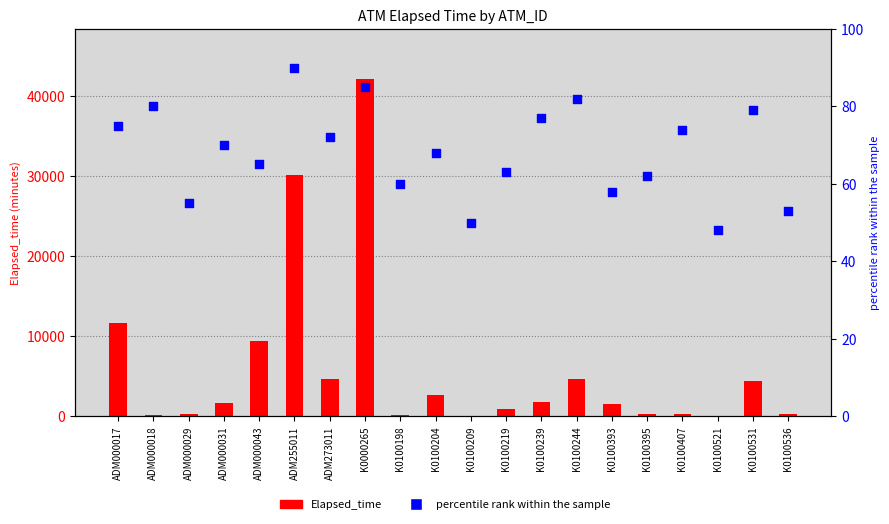

At how many categories does at least one series exceed 11030?

3